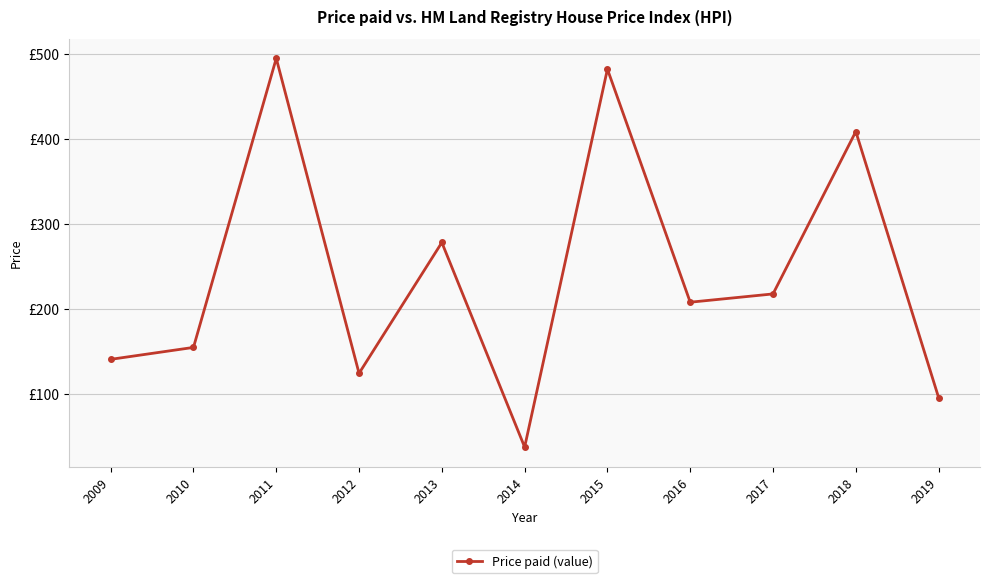

Does the chart have visible grid lines?

Yes